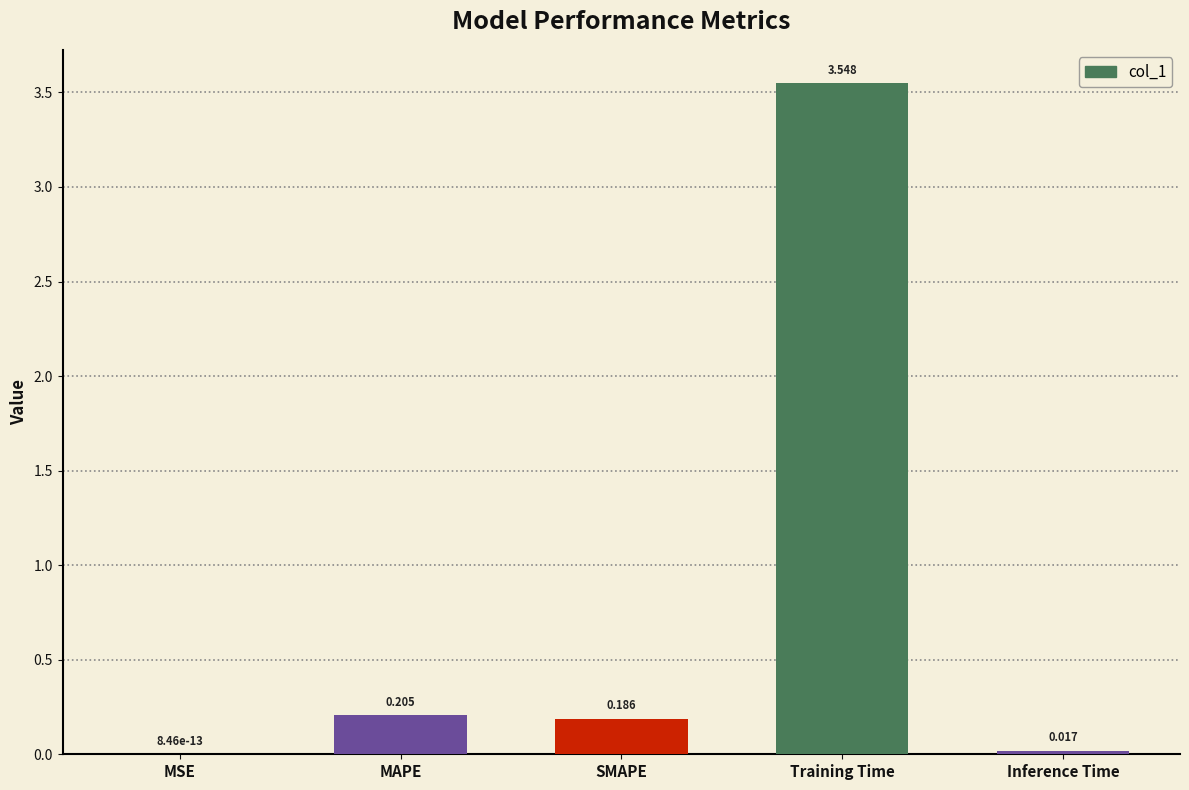

How many data points does each series have?

5